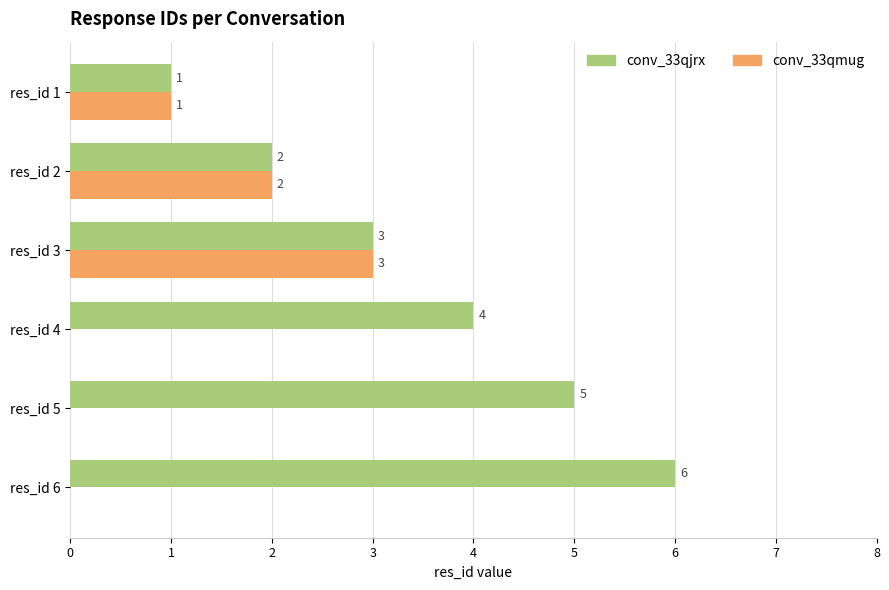

What is the sum of all conv_33qjrx values?

21